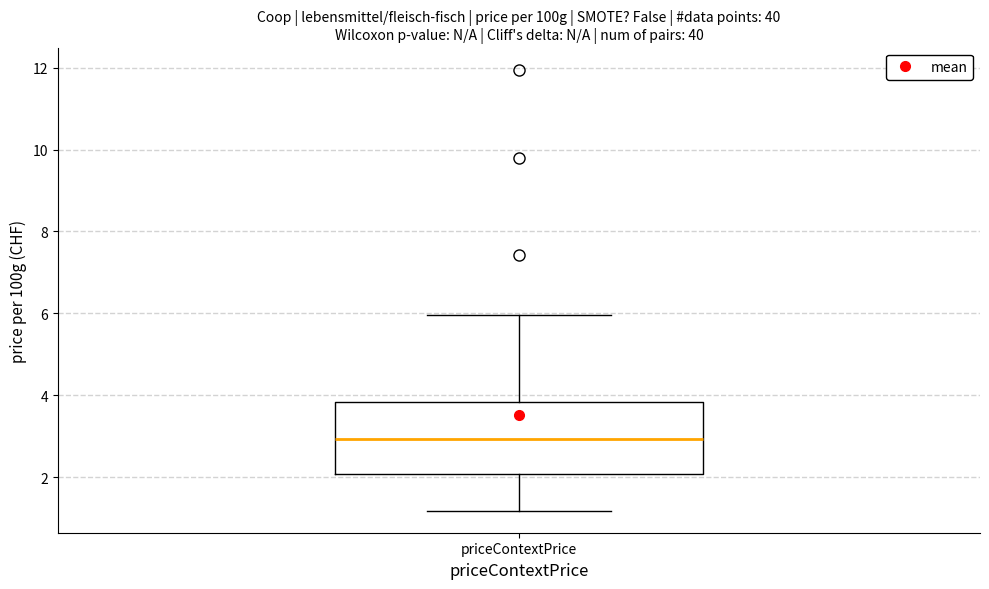

Transcribe this box plot: give where the median line is, the range the box spans, and where the two whiskers end, as read against the y-axis. The values are not printed on the chart, so give them approximately, as read against the axis.

median 3.0, box 2.0 to 3.8, whiskers 1.2 to 6.0